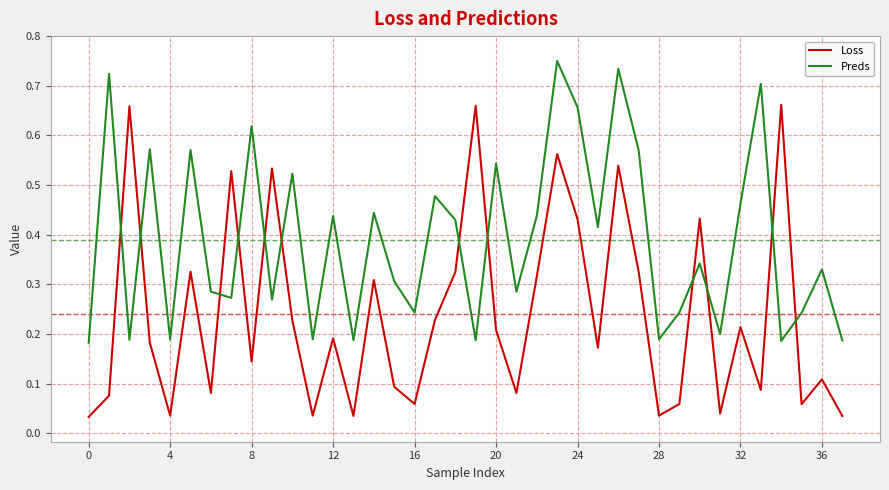

True or false: Loss and Preds cross at least once.

True